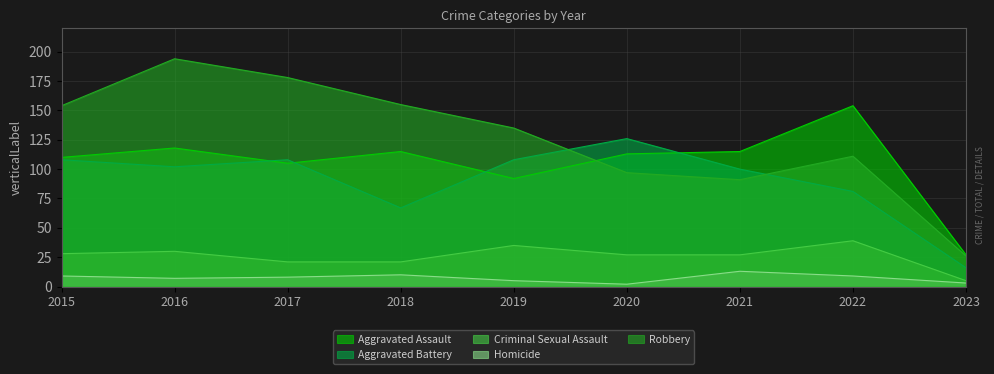

What is the minimum value shown in the chart?

2